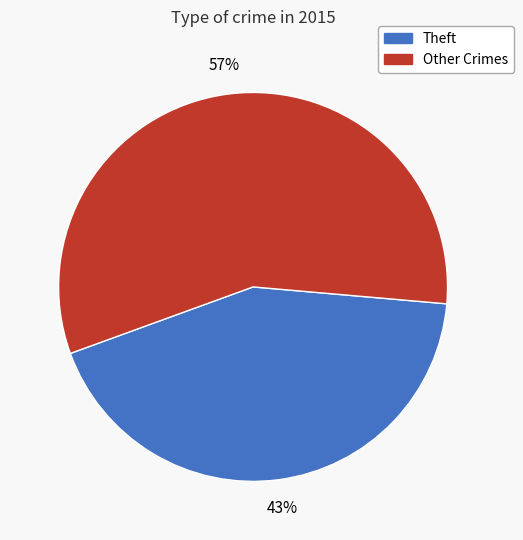

Between Other Crimes and Theft, which is larger?

Other Crimes